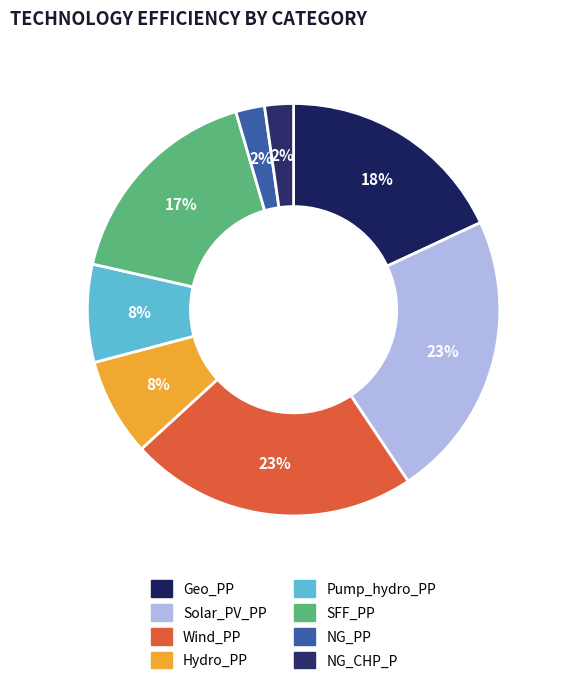

Which slice is the largest?

Solar_PV_PP